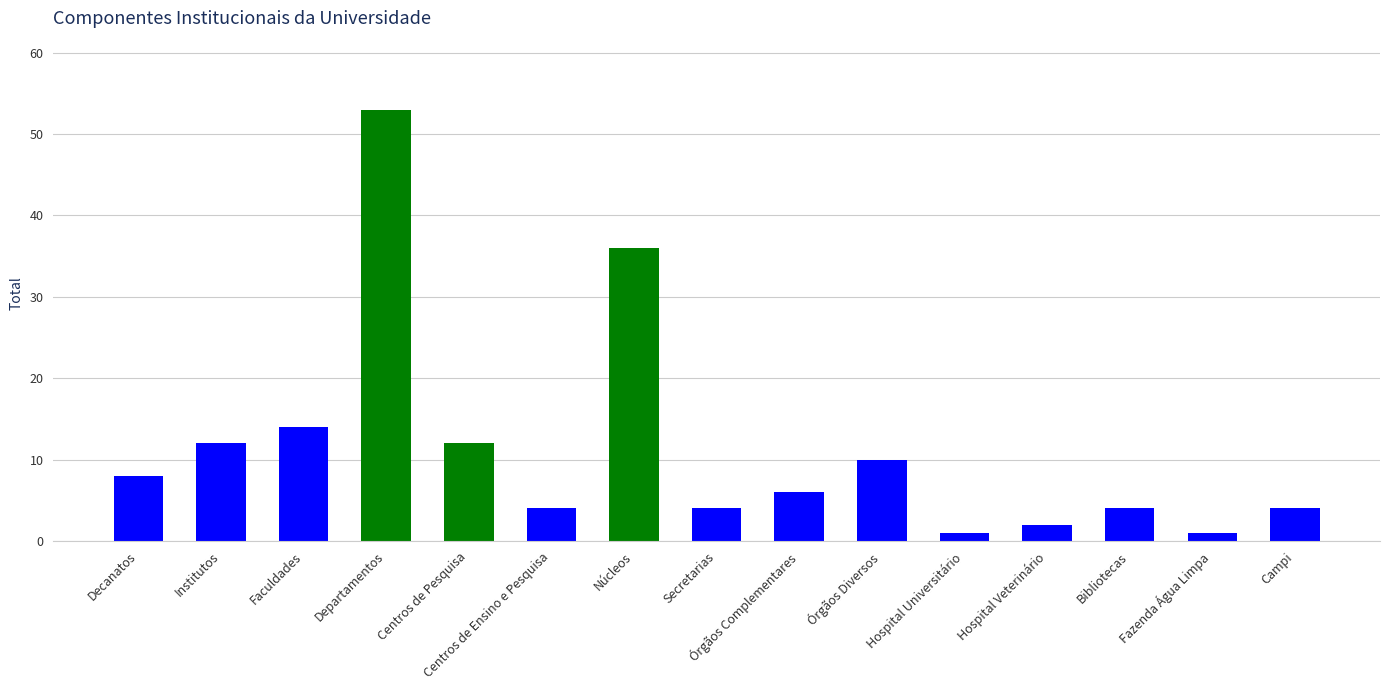

What is the difference between the second highest and second lowest values?

35